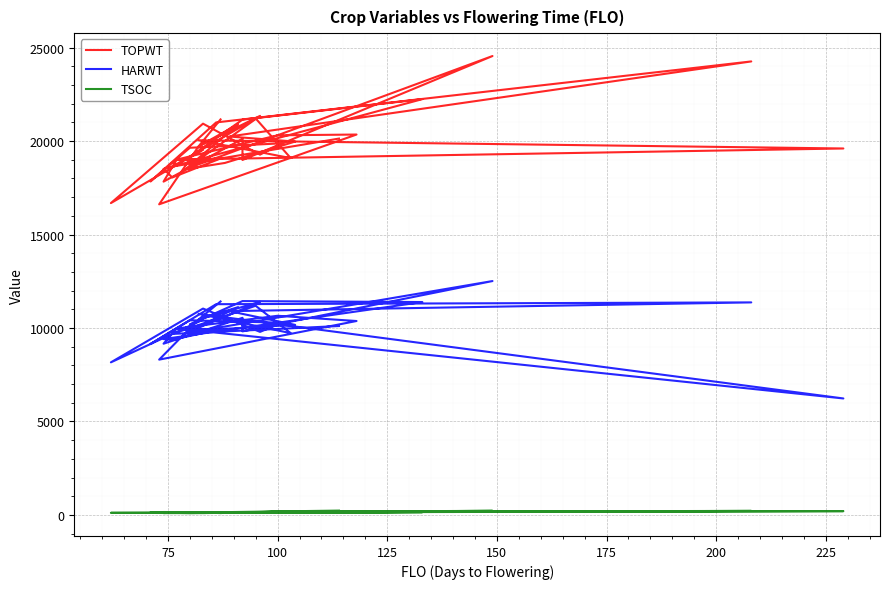

Is the value of TOPWT at 21 greater than the value of TSOC at 125?

Yes